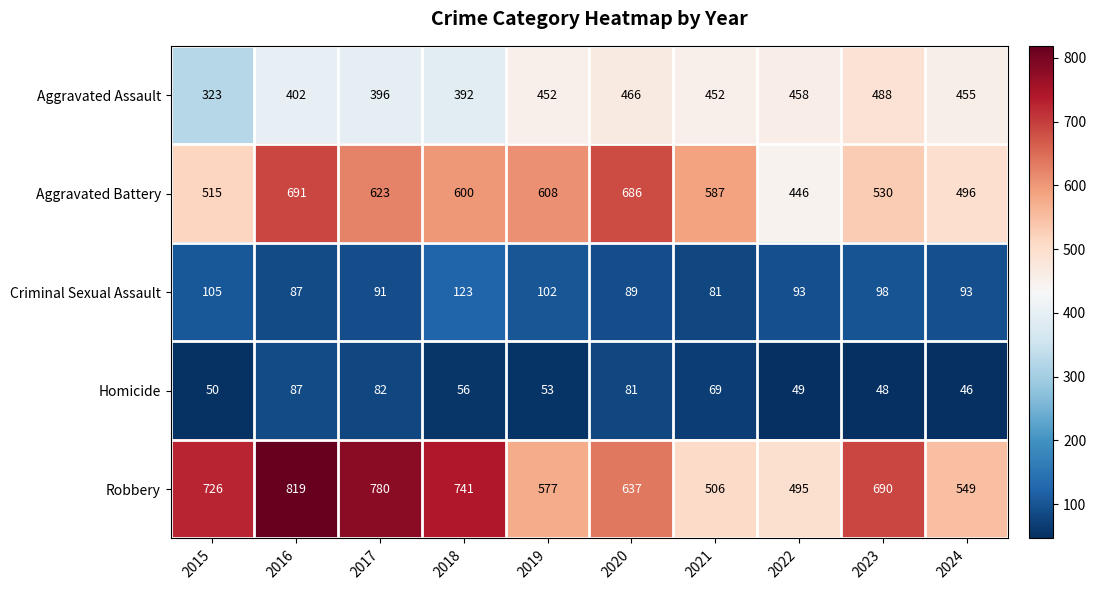

What is the total value across all series at 2021?

1695